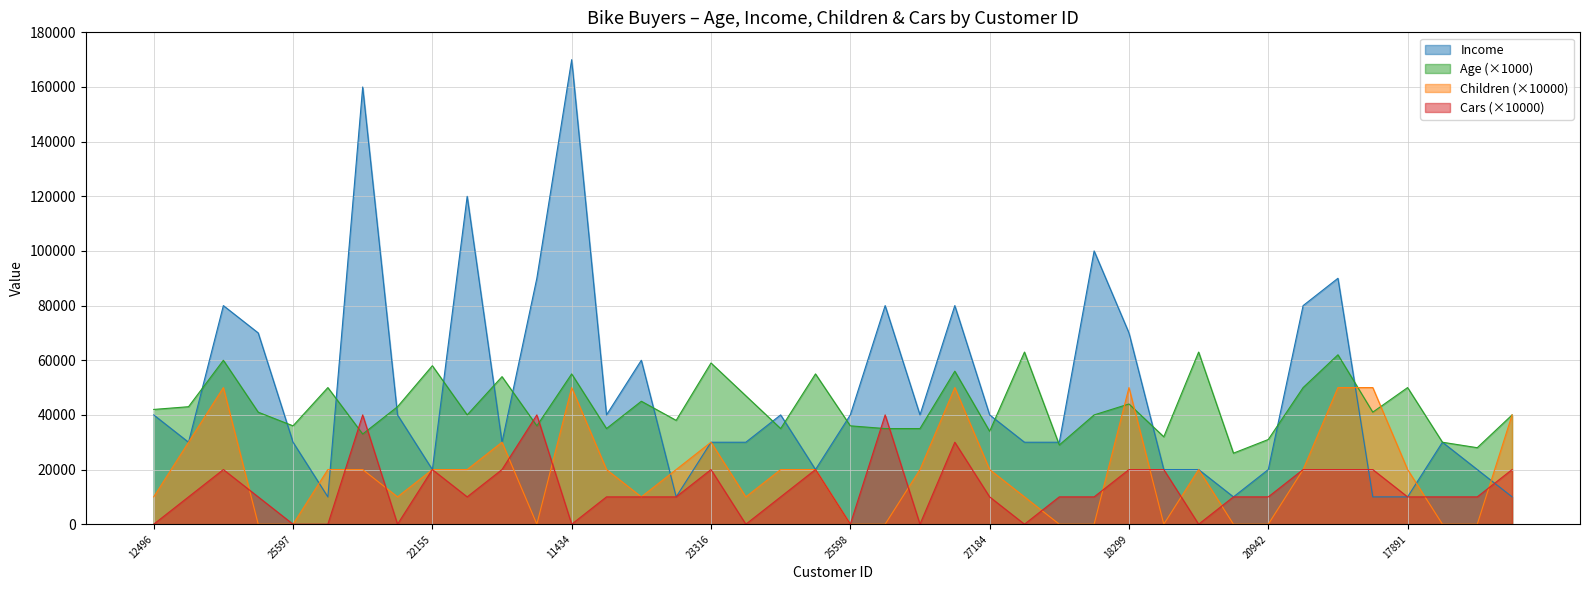

Where is Children nearest to the value 25000?

24107